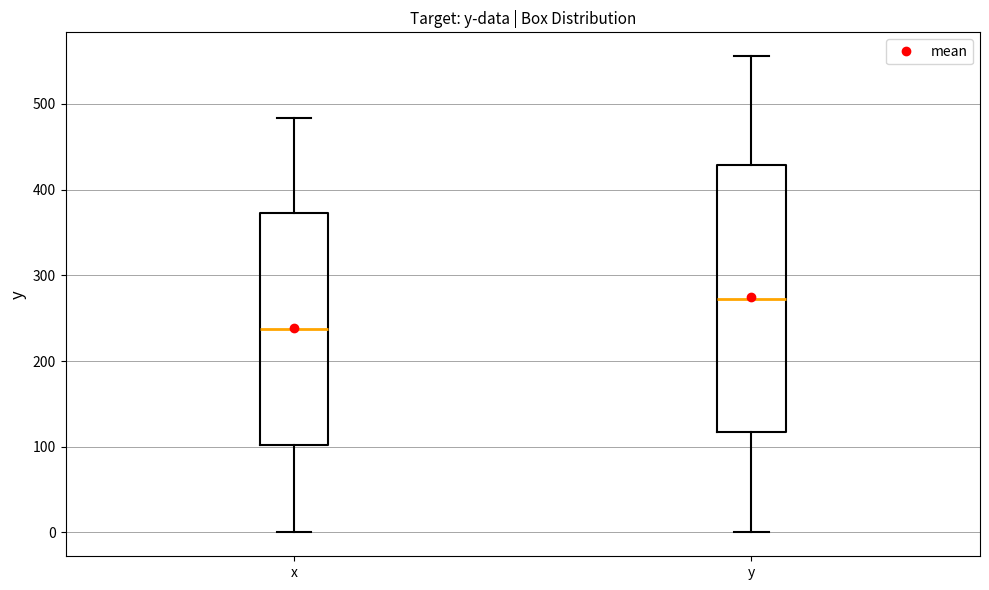

Comparing the boxes themselves (not the whiskers), which one is the tallest?

y